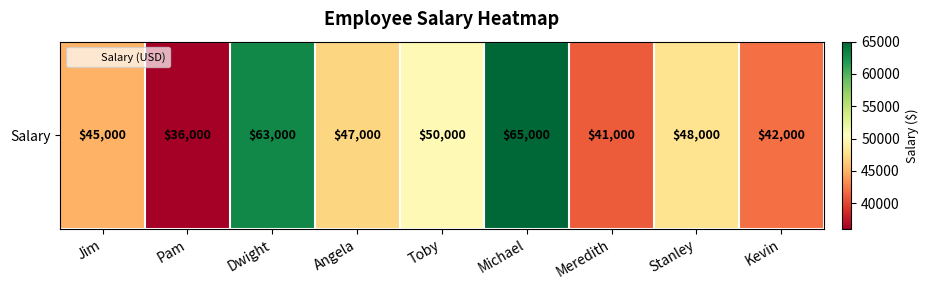

The value at Dwight is 63000. True or false?

True